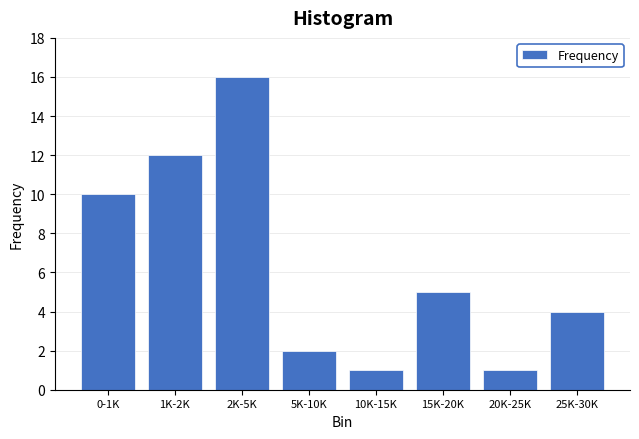

Reading left to right, list all the values displayed in this chart.

0-1K=10	1K-2K=12	2K-5K=16	5K-10K=2	10K-15K=1	15K-20K=5	20K-25K=1	25K-30K=4